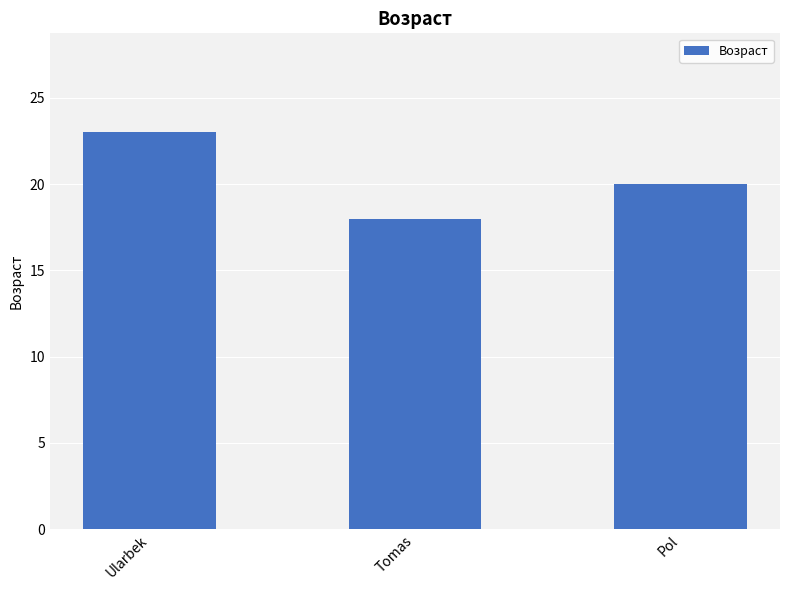

Reading left to right, extract all data points from this chart.

Ularbek=23	Tomas=18	Pol=20